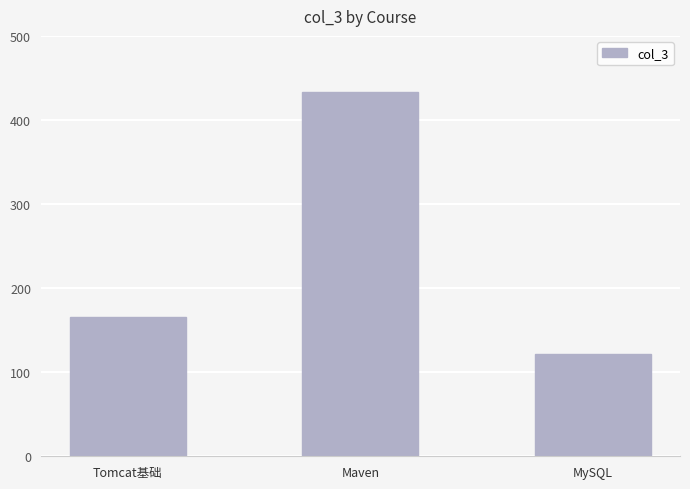

What is the difference between the second highest and minimum values?

44